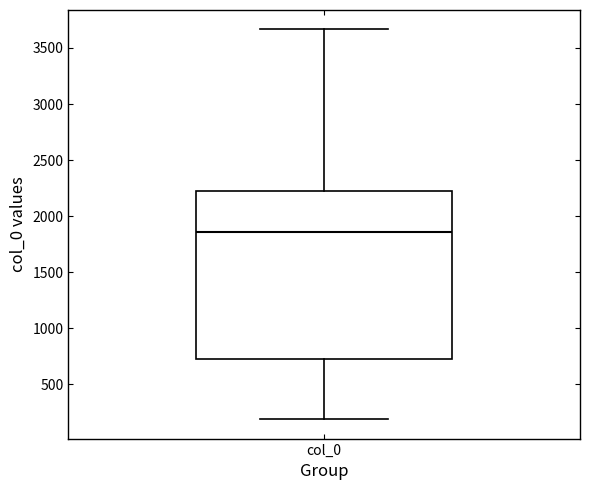

Transcribe this box plot: give where the median line is, the range the box spans, and where the two whiskers end, as read against the y-axis. The values are not printed on the chart, so give them approximately, as read against the axis.

median 1850, box 750 to 2200, whiskers 200 to 3650